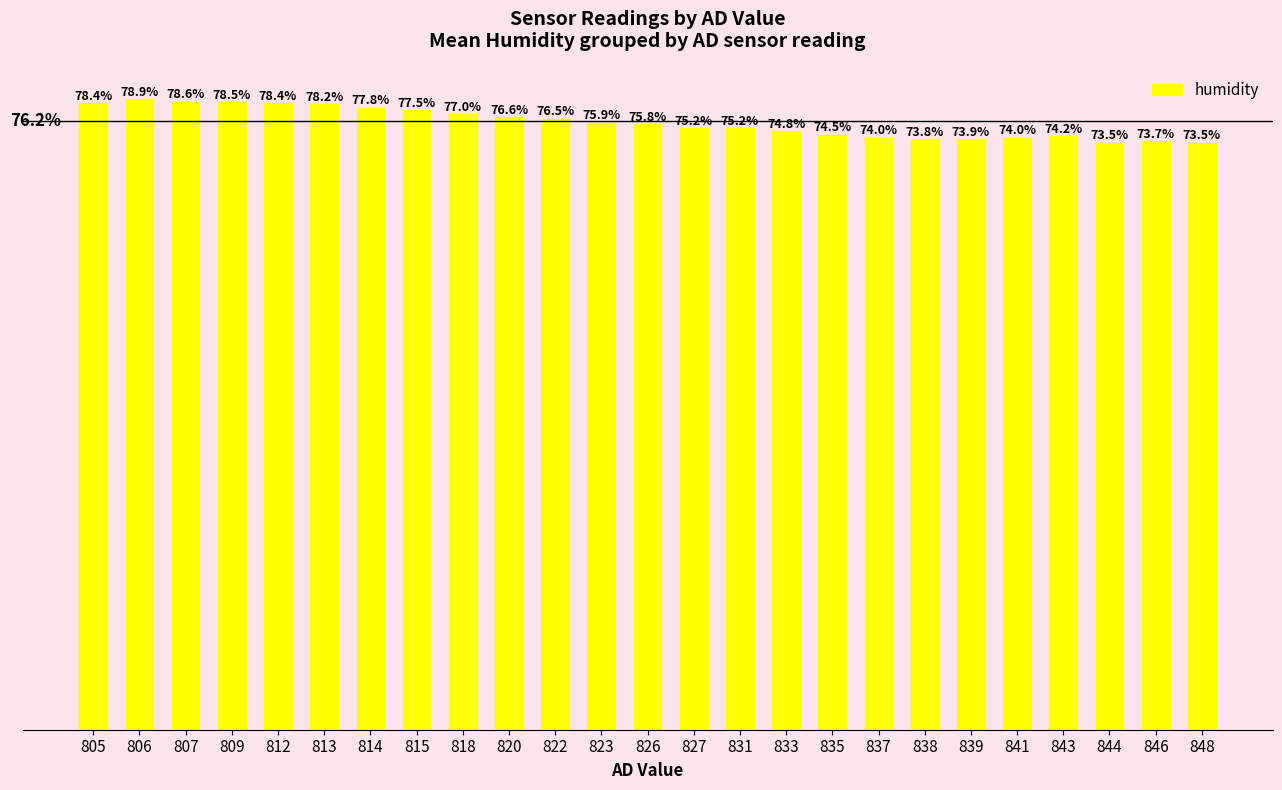

Does the chart contain any negative values?

No